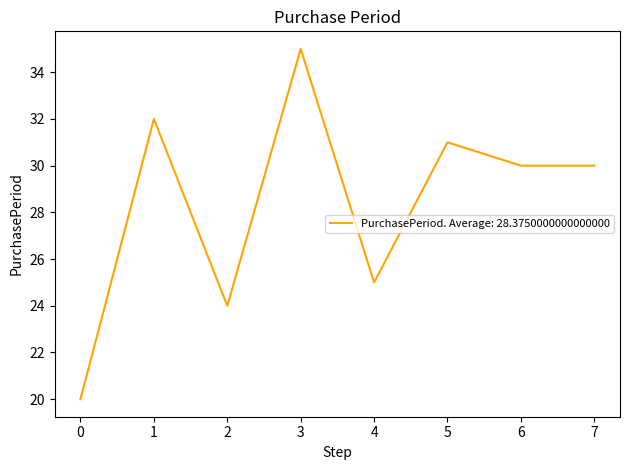

Which has a higher value, 2 or 7?

7